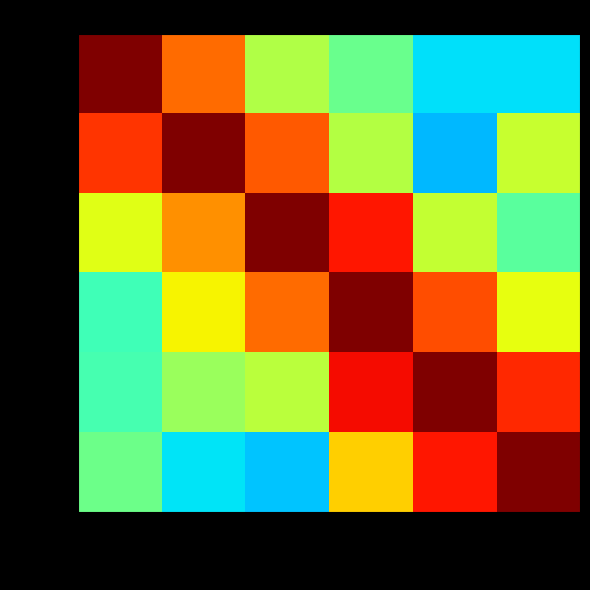

At 196041, list the series in order from largest to smallest.

196041, 1862773, 2202816, 1466192, 2202813, 1304146